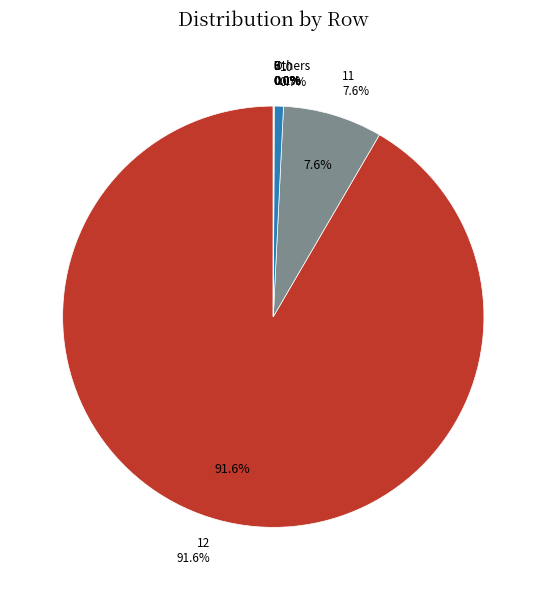

To the nearest percent, what is the combined percentage of 11 and 10?

8%